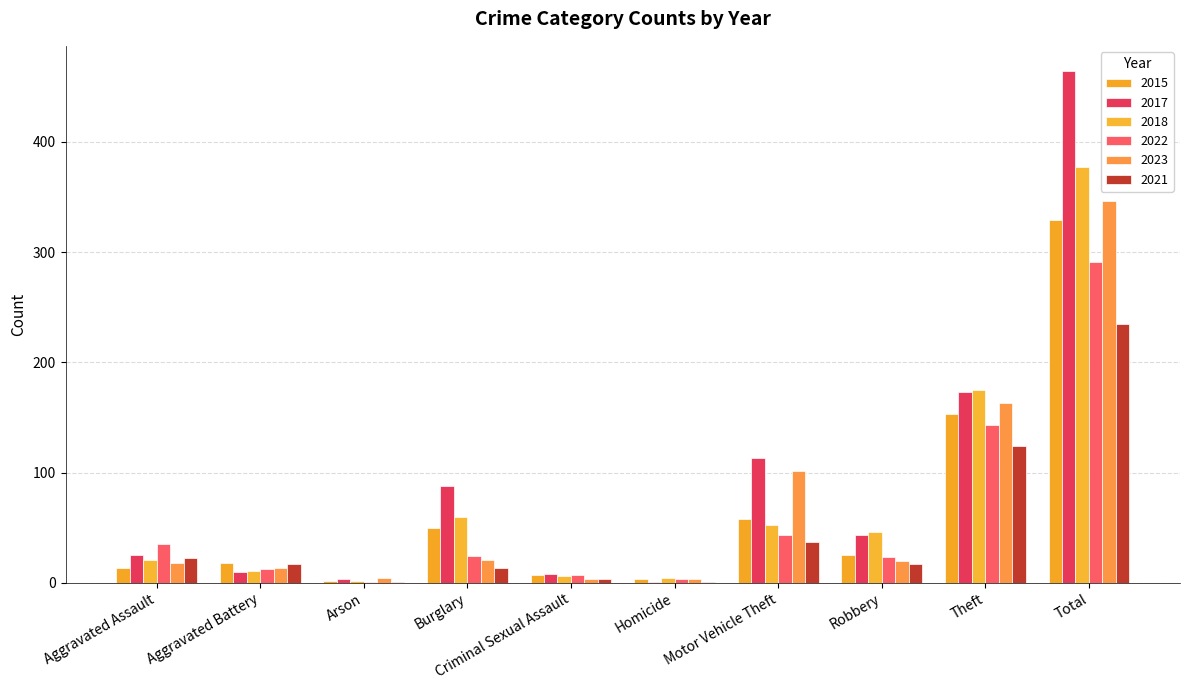

True or false: 2022 has a value of 24 at Aggravated Assault.

False